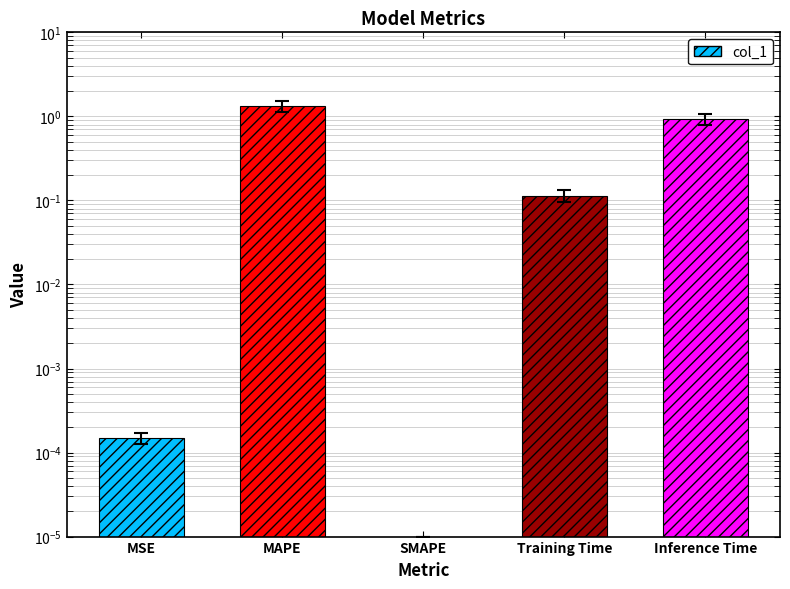

What is the value of the 2nd bar from the left?

1.3